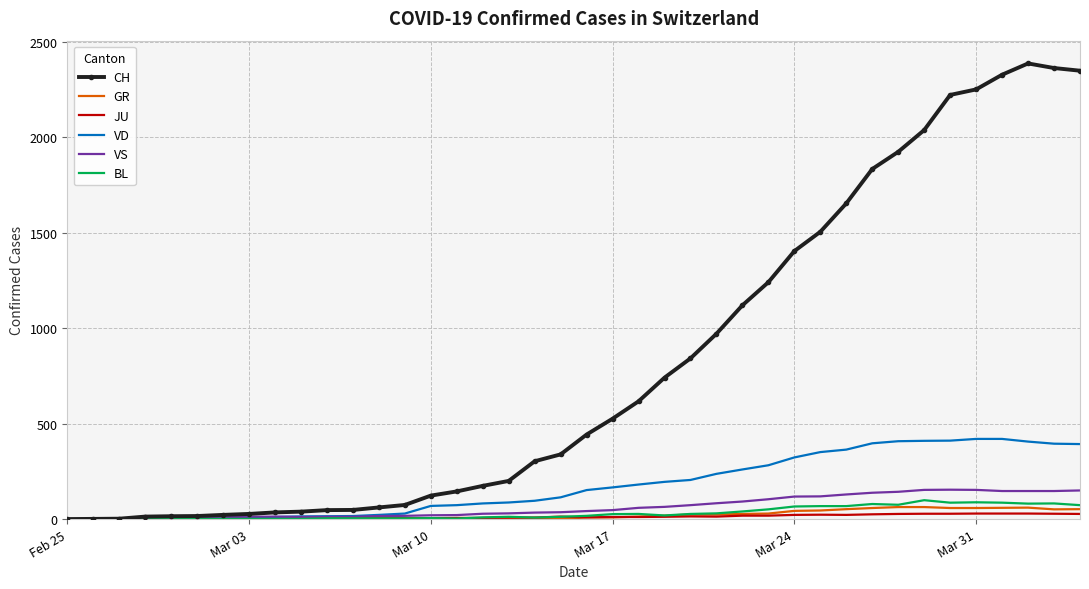

Which series has the largest range (max minus min)?

CH